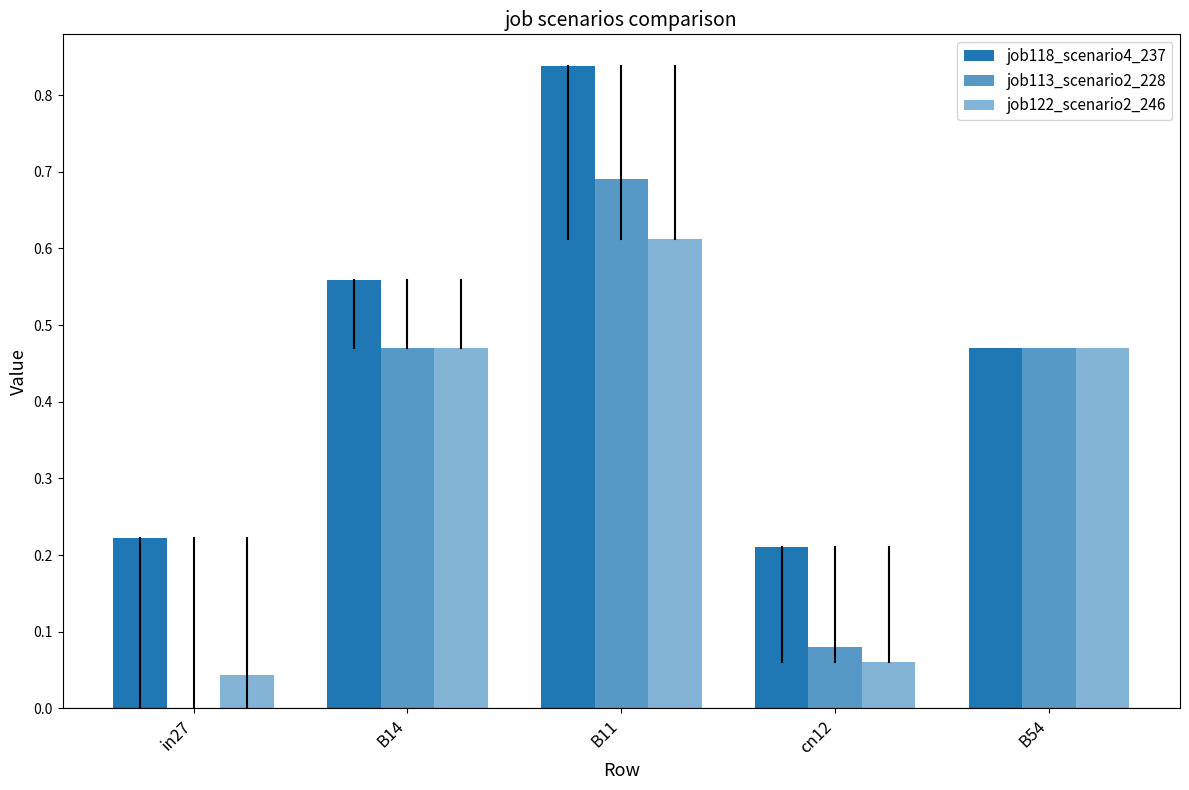

What is the maximum value for job113_scenario2_228?

0.7